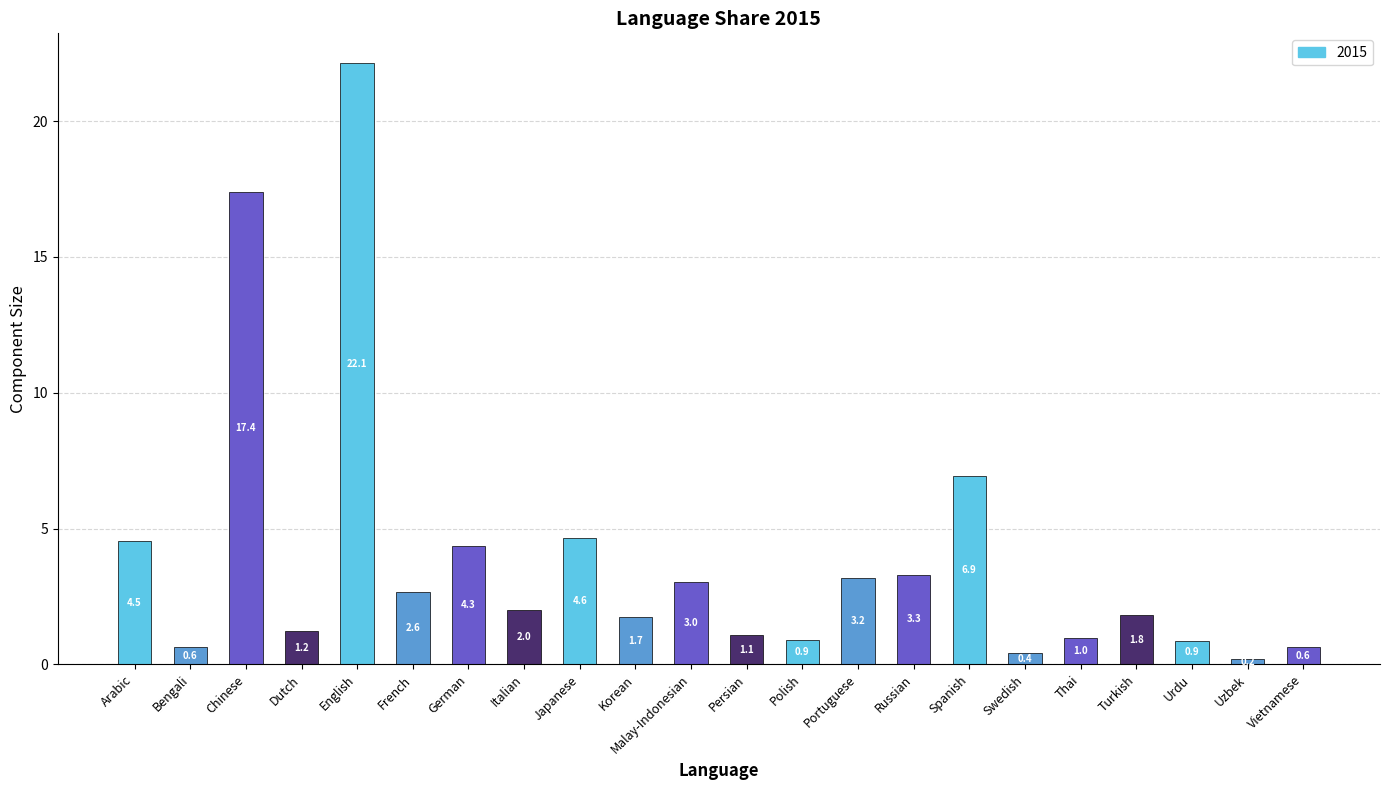

What is the label of the 5th bar from the left?

English